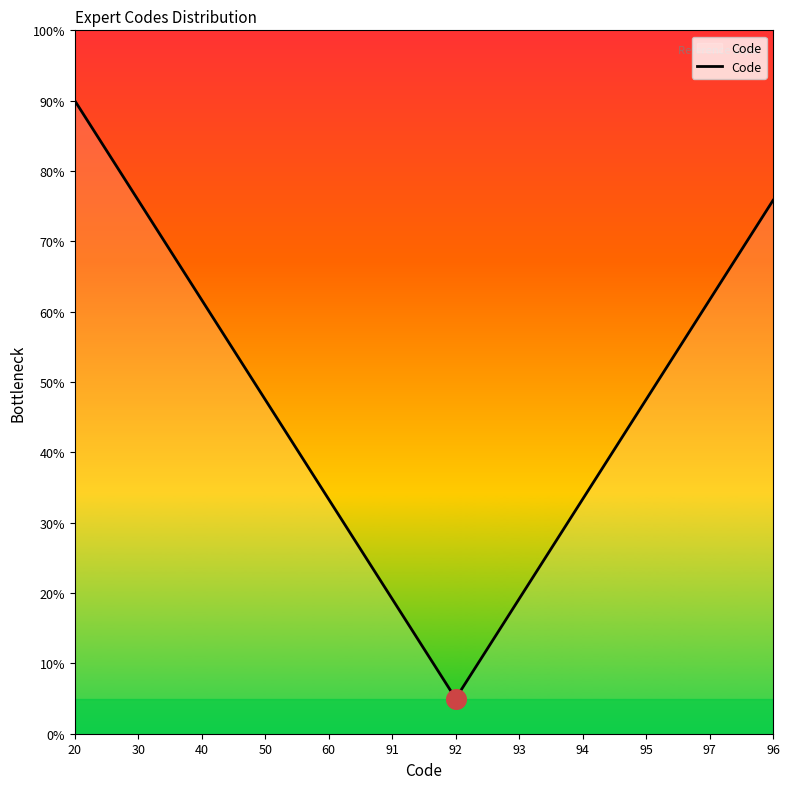

What is the change in value from 60 to 93?

-14.2